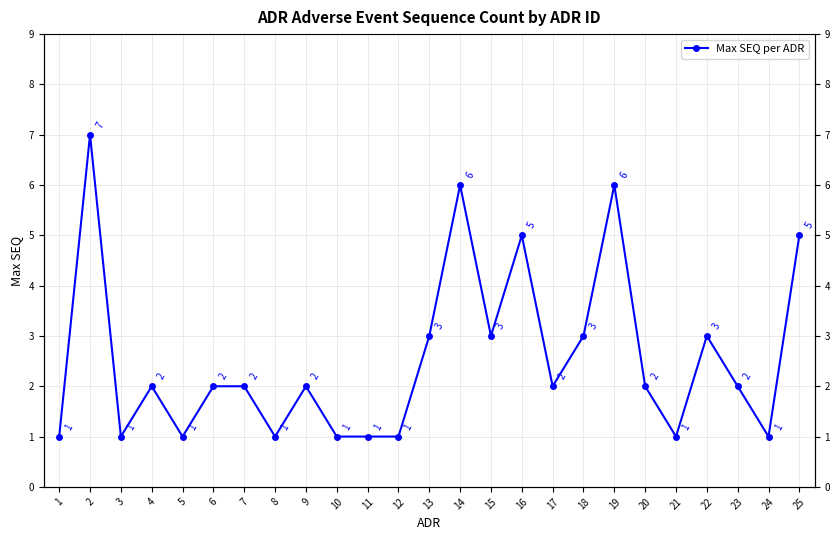

Between 11 and 24, which is larger?

11